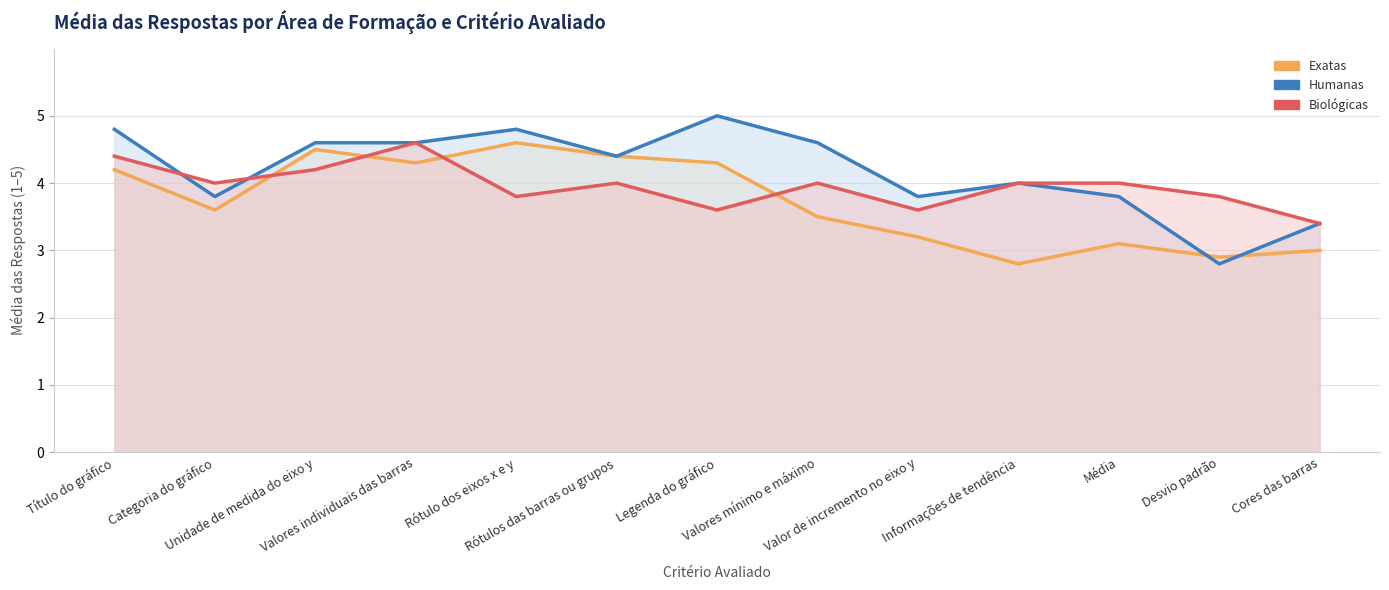

What is the sum of all Humanas (linha) values?

54.4